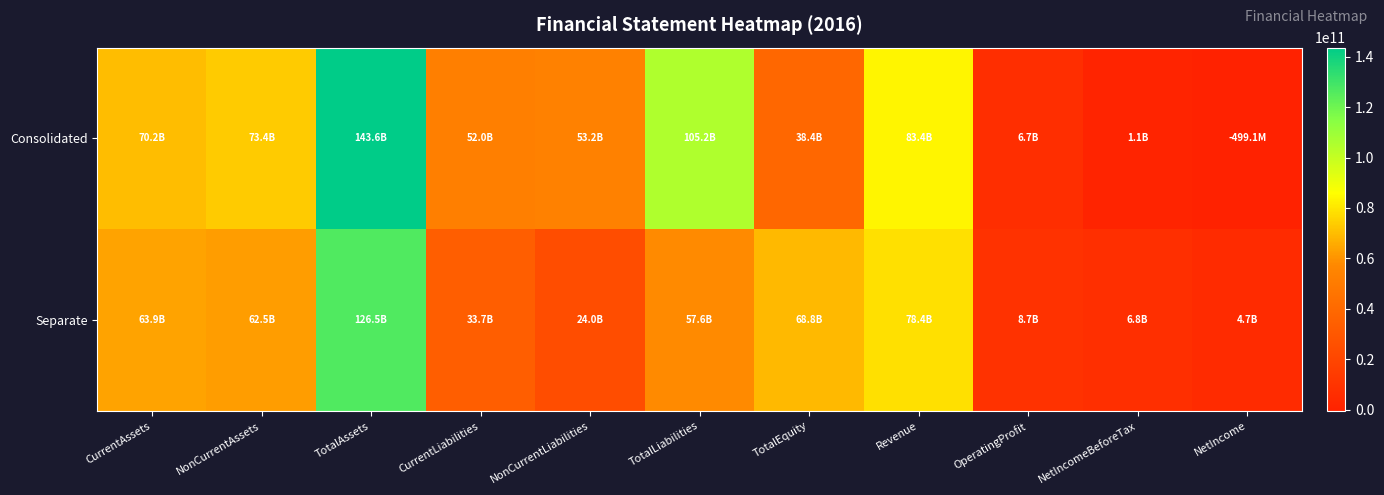

Which series has the largest total across all categories?

Consolidated